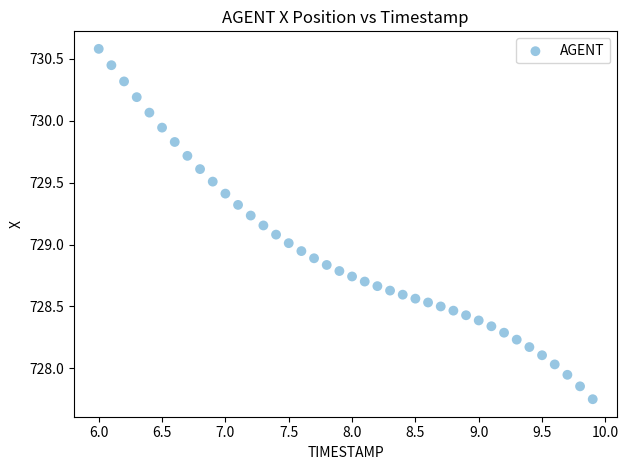

What is the range of Y values (max minus min)?

2.8